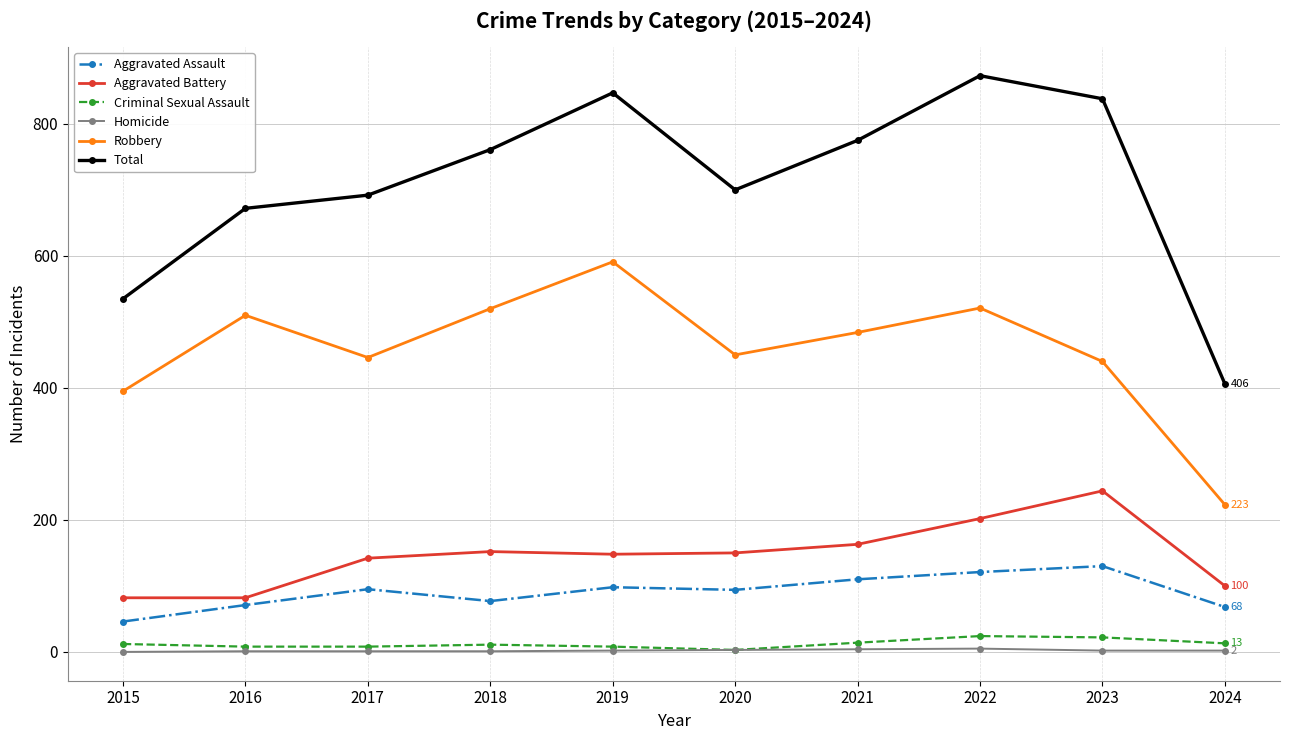

Where is the first local maximum for Robbery?

2016